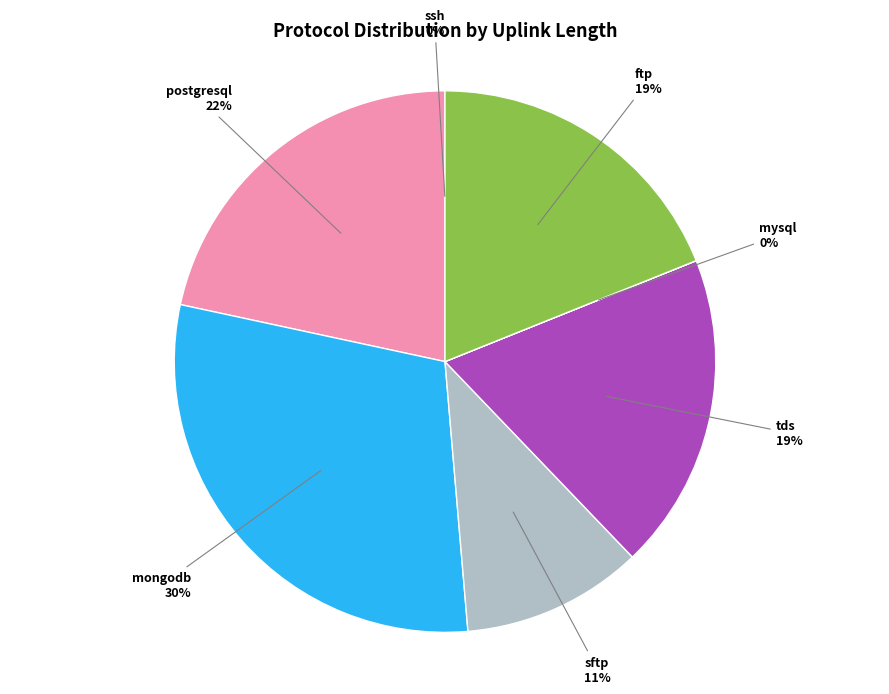

Is ftp the majority of the pie?

No